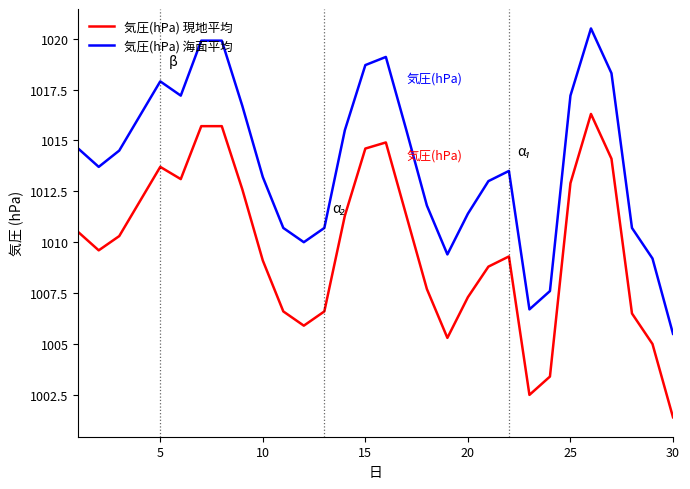

Which series has the largest range (max minus min)?

気圧(hPa) 海面平均